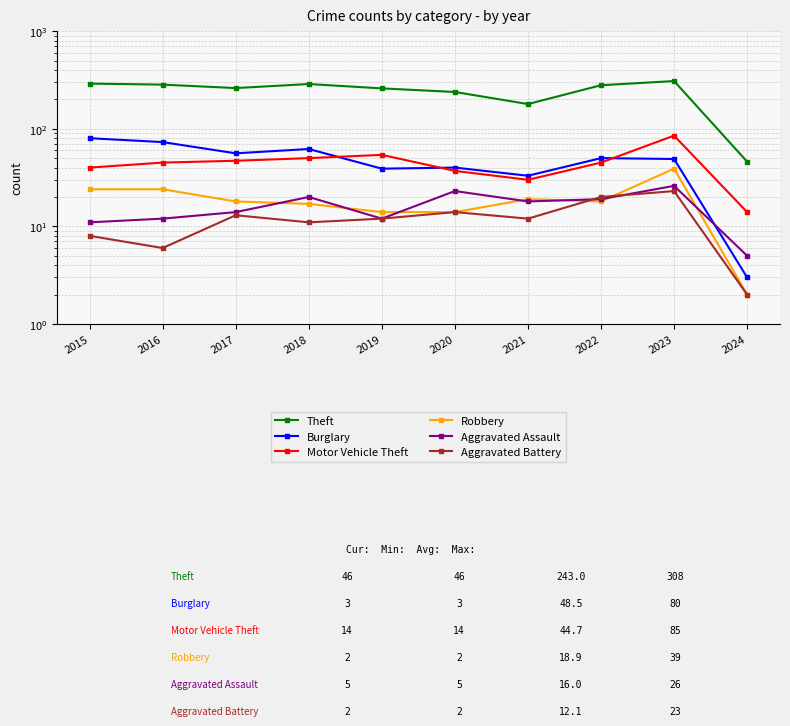

Reading left to right, transcribe all the data shown in this chart.

Theft: 290	283	261	287	259	238	179	279	308	46
Burglary: 80	73	56	62	39	40	33	50	49	3
Motor Vehicle Theft: 40	45	47	50	54	37	30	45	85	14
Robbery: 24	24	18	17	14	14	19	18	39	2
Aggravated Assault: 11	12	14	20	12	23	18	19	26	5
Aggravated Battery: 8	6	13	11	12	14	12	20	23	2